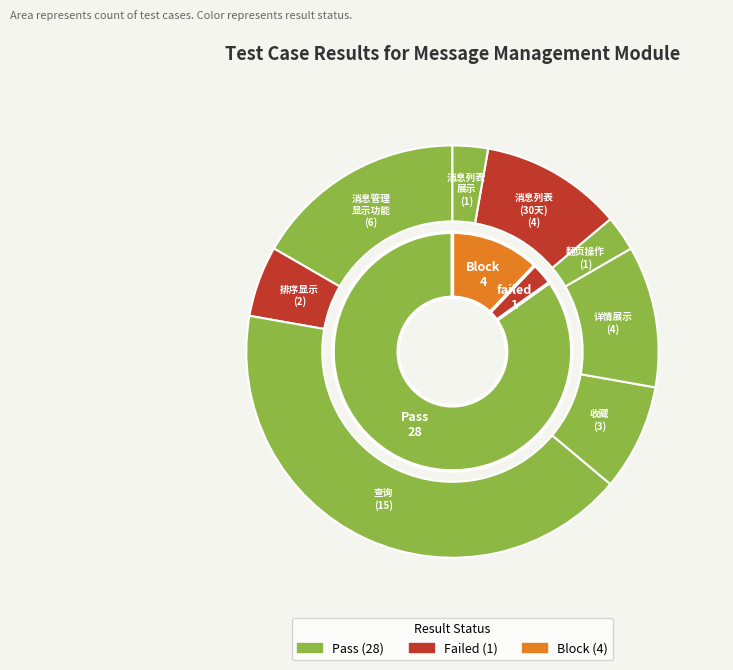

Count the number of slices in the pie.

3